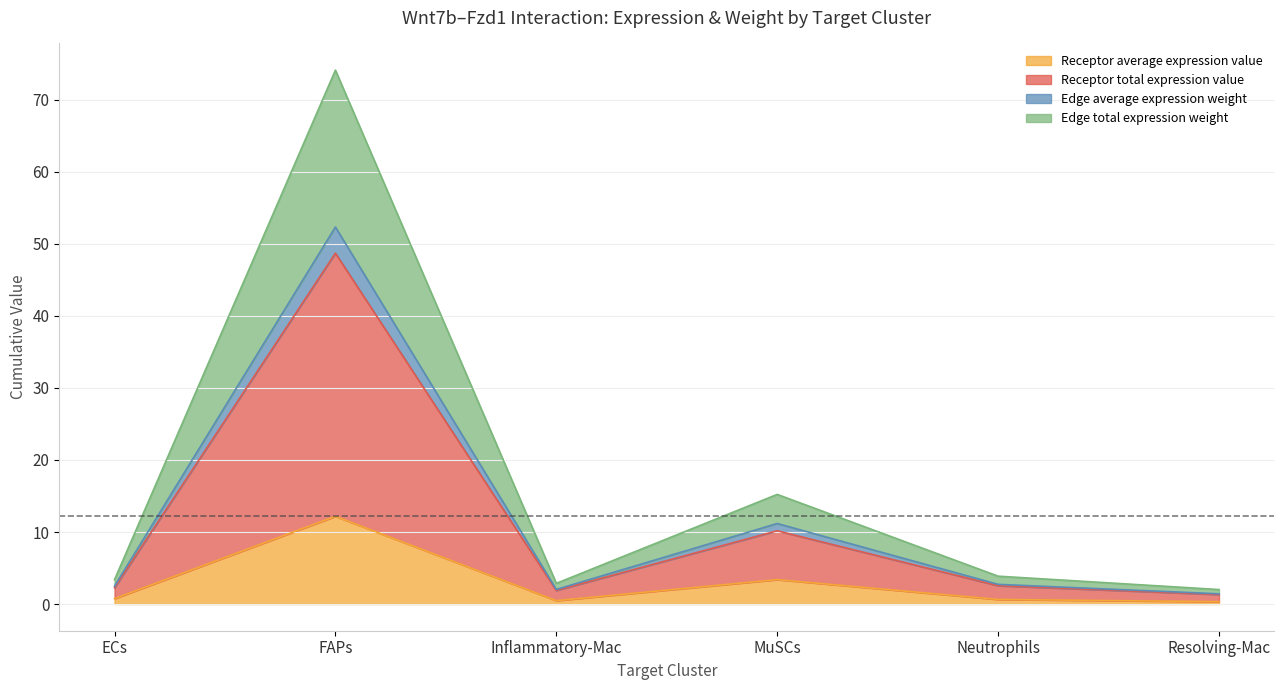

What is the difference between the highest and lowest values at FAPs?

62.0